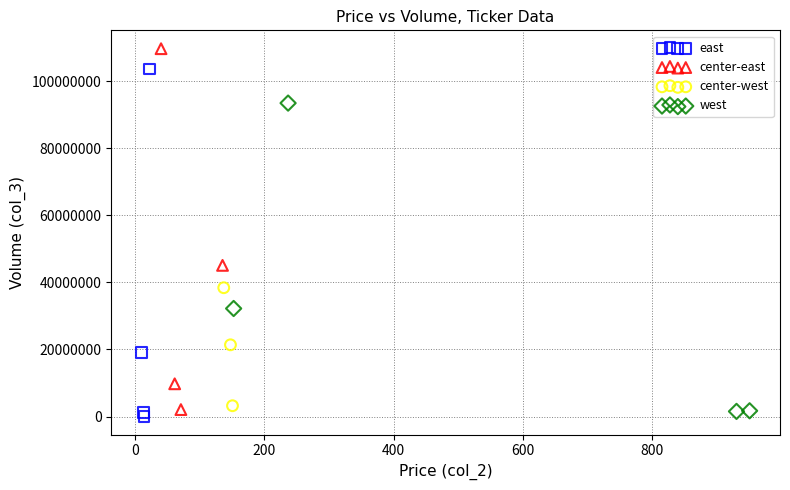

Which series contains the highest Y value?

center-east